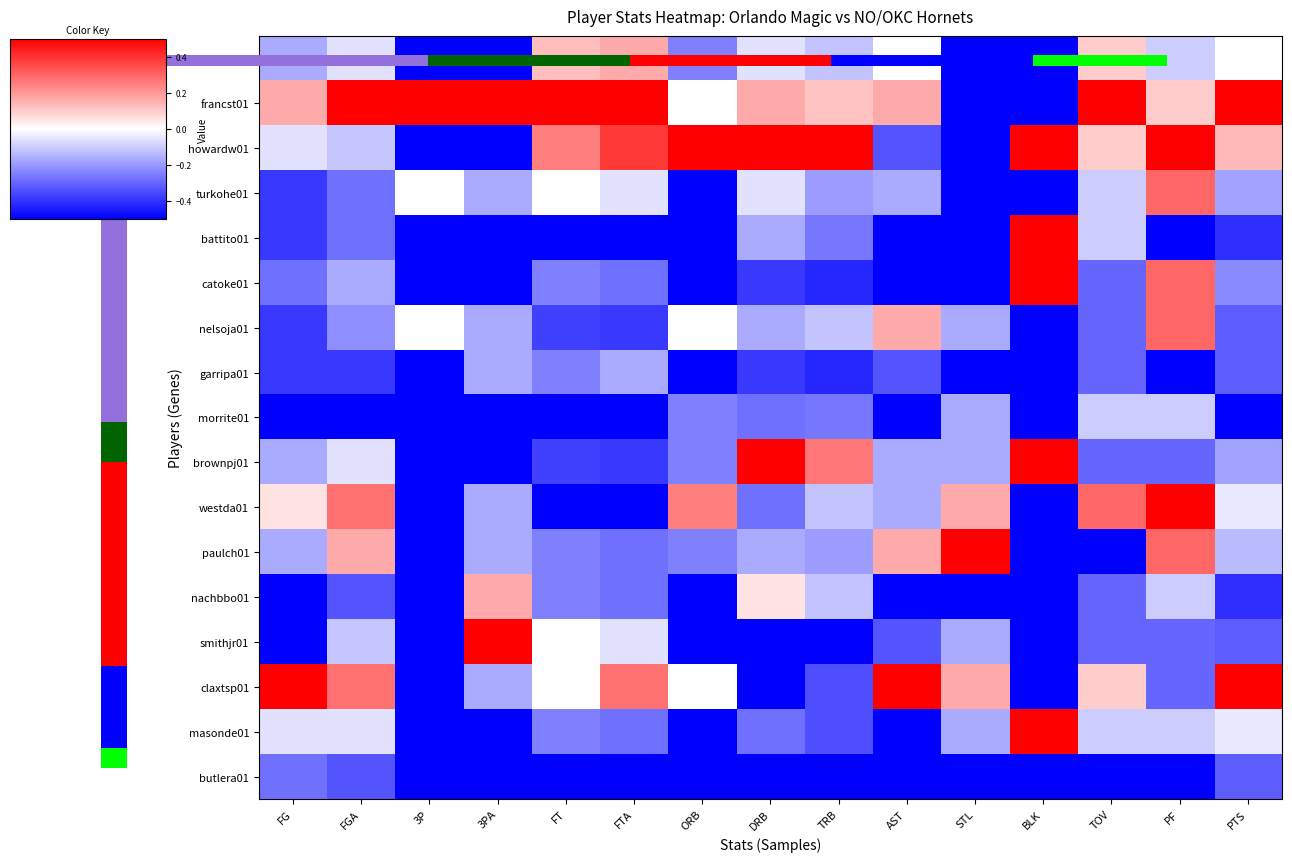

What is the sum of the butlera01 values at FTA and DRB?

-1.0